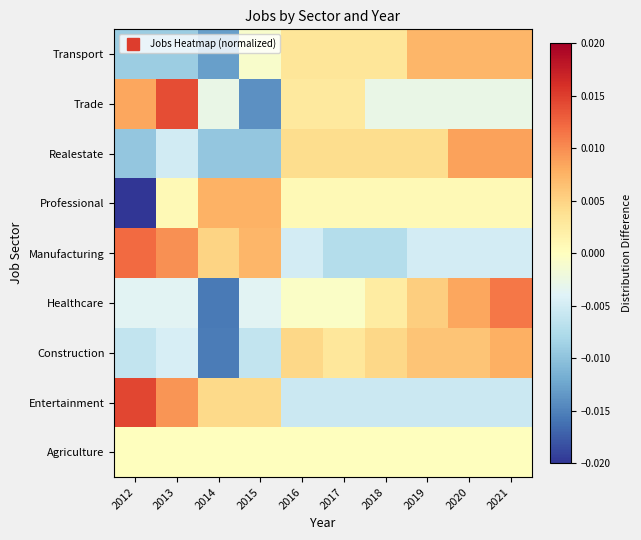

How many categories are shown in the chart?

10